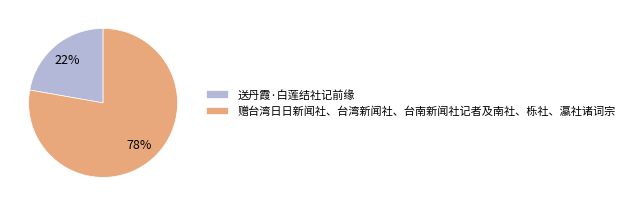

To the nearest percent, what portion does 送丹霞·白莲结社记前缘 represent?

22%